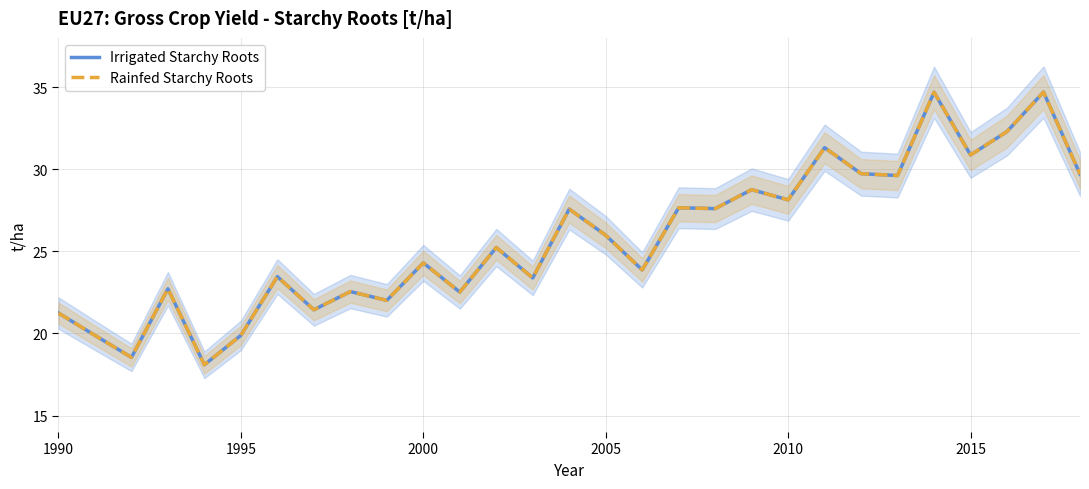

Does the chart have visible grid lines?

Yes